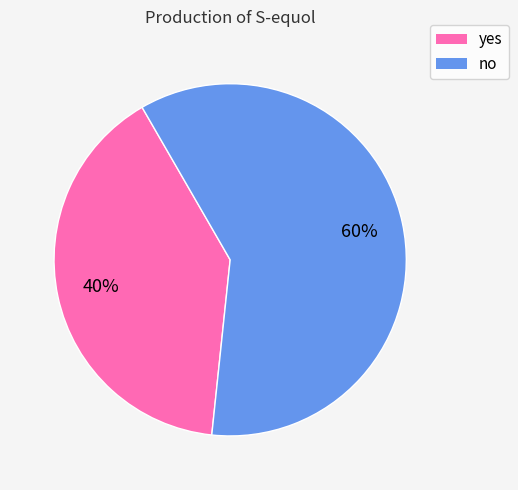

To the nearest percent, what is the difference between the largest and smallest slice percentages?

20%